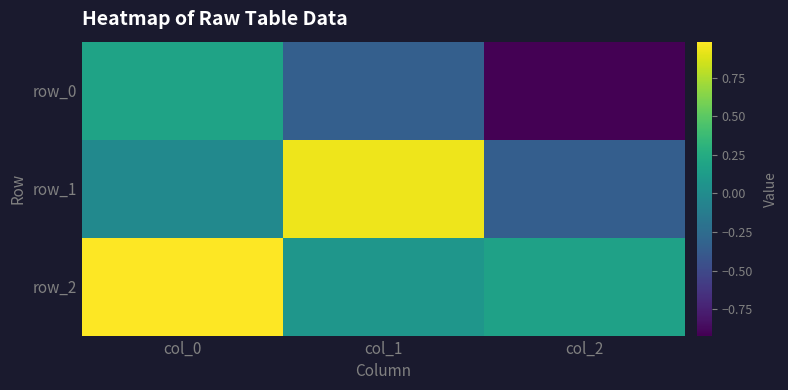

Where does the row_1 series first go above 0?

col_1